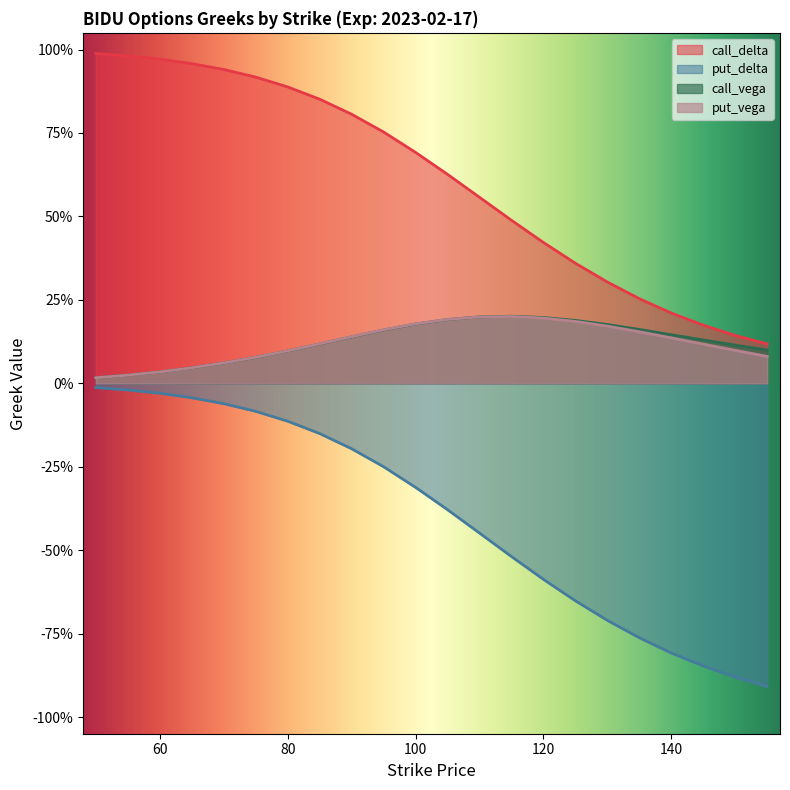

After their last crossing, which series has the higher values: call_vega or put_vega?

call_vega